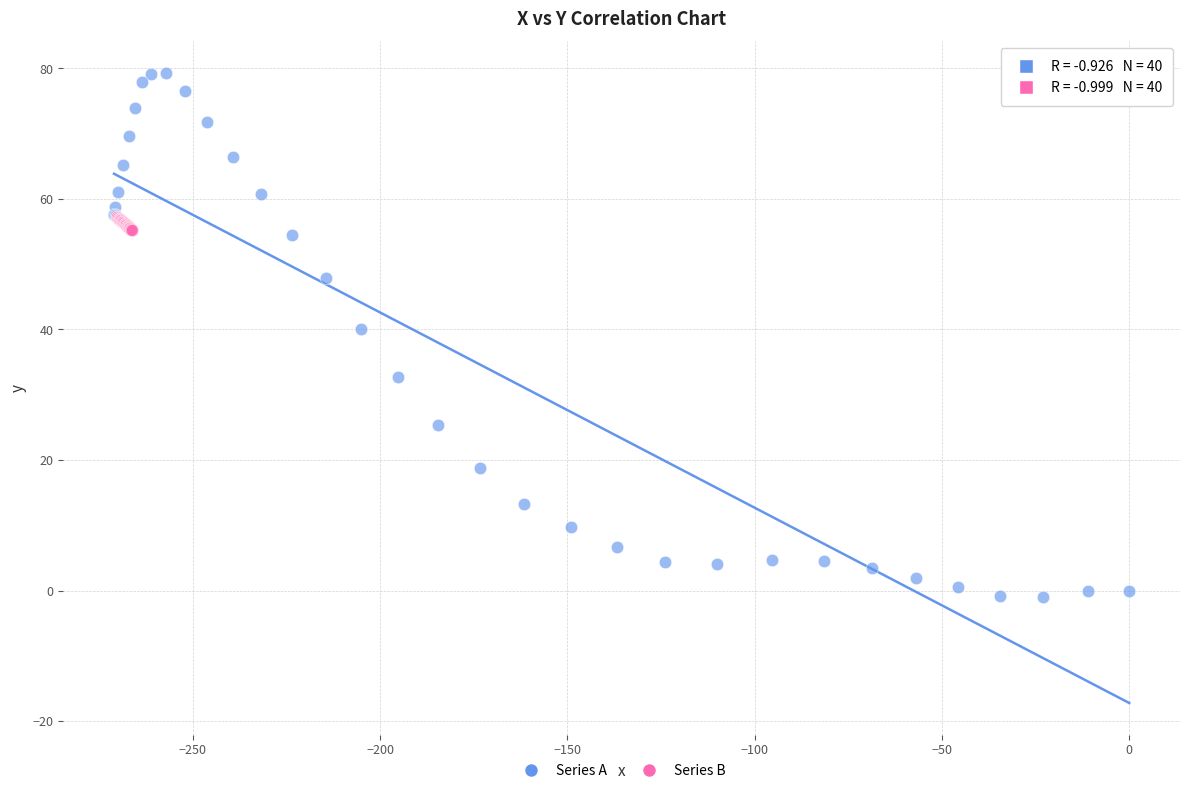

Which series reaches the minimum Y coordinate?

Series A